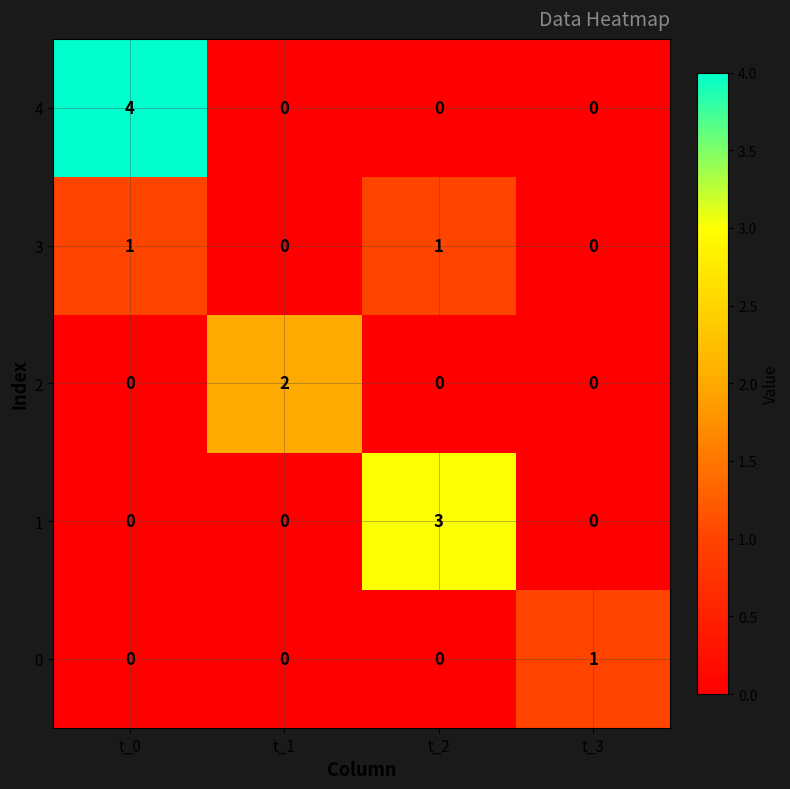

At how many categories does at least one series exceed 0?

4